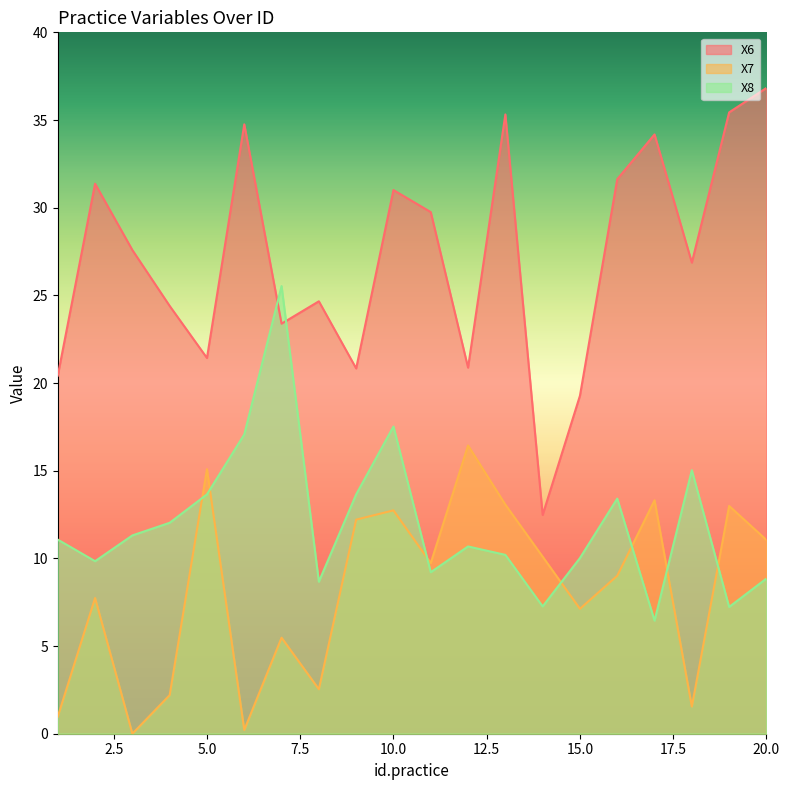

Which series ends up on top after the final intersection of X8 and X7?

X7